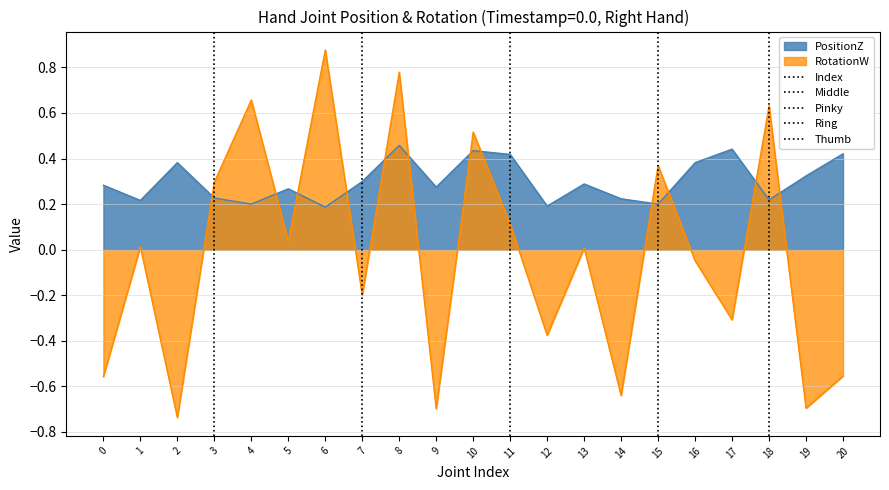

How many Middle values are between 0 and 1?

2